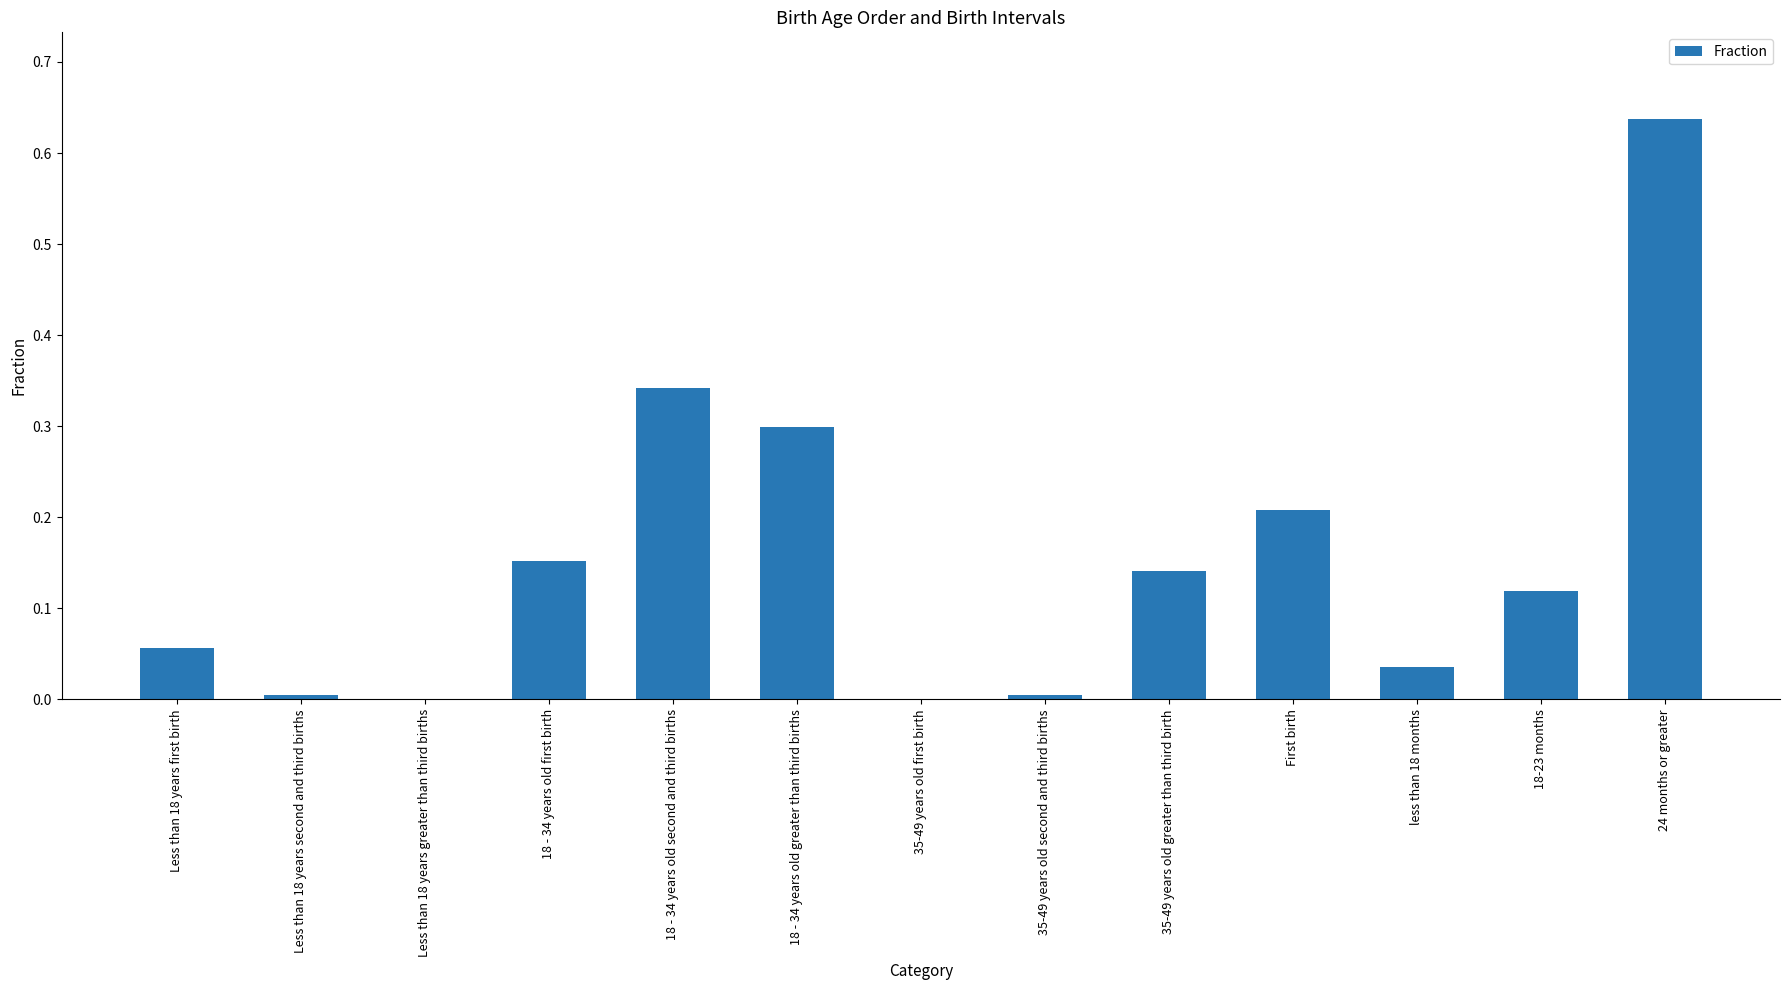

What is the sum of all values?

2.0